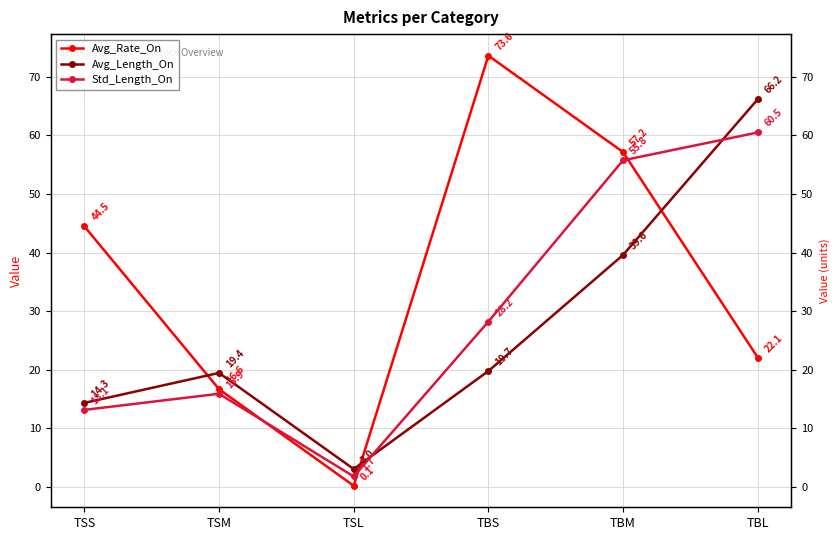

How many intersections are there between Avg_Length_On and Std_Length_On?

2